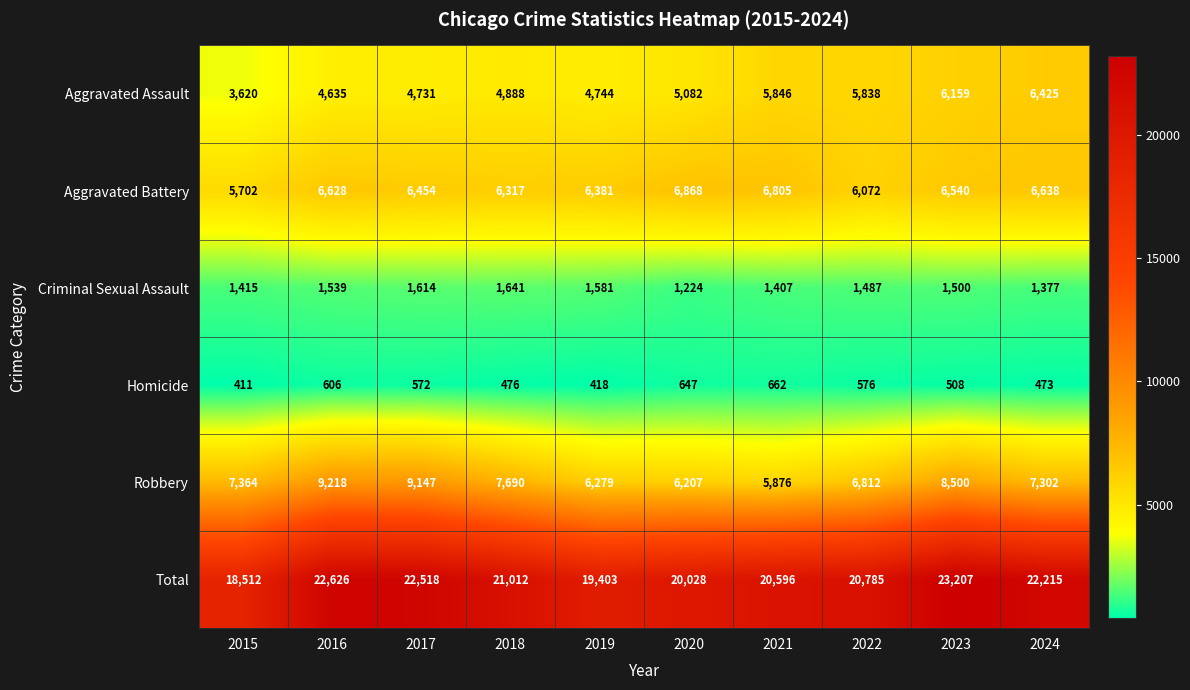

The value of Robbery at 2017 is 6375. True or false?

False